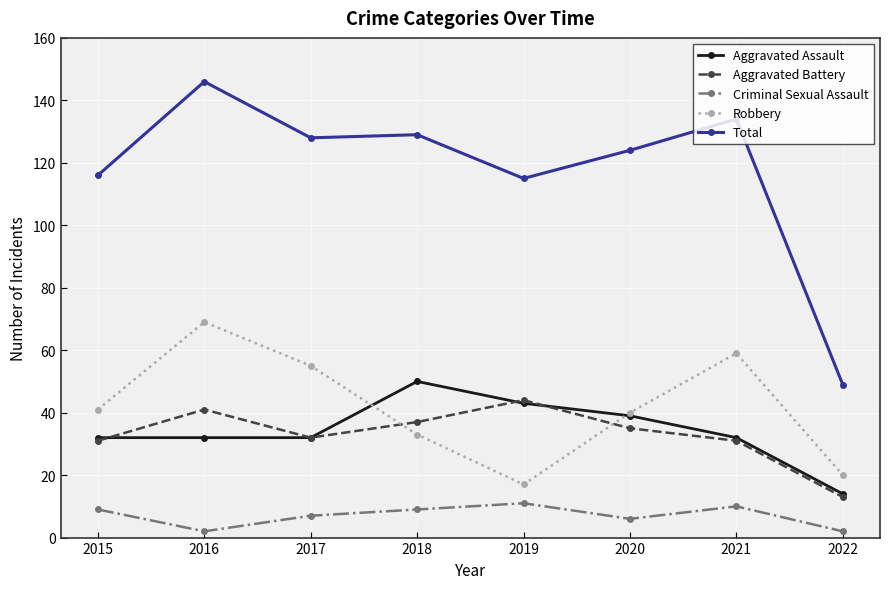

In Robbery, how many points are higher than both neighbors (excluding endpoints)?

2